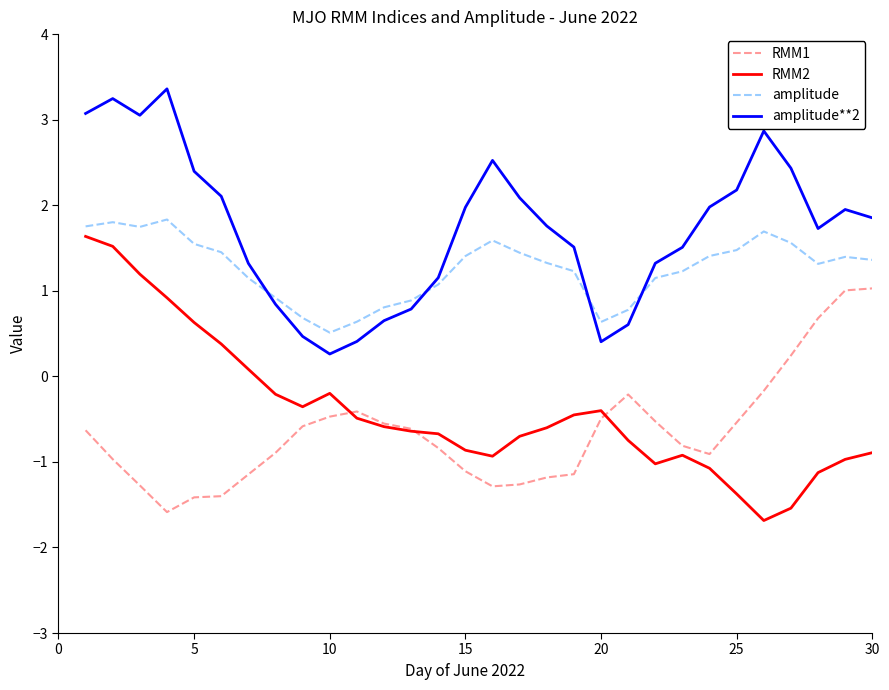

Which series has the largest total across all categories?

amplitude**2